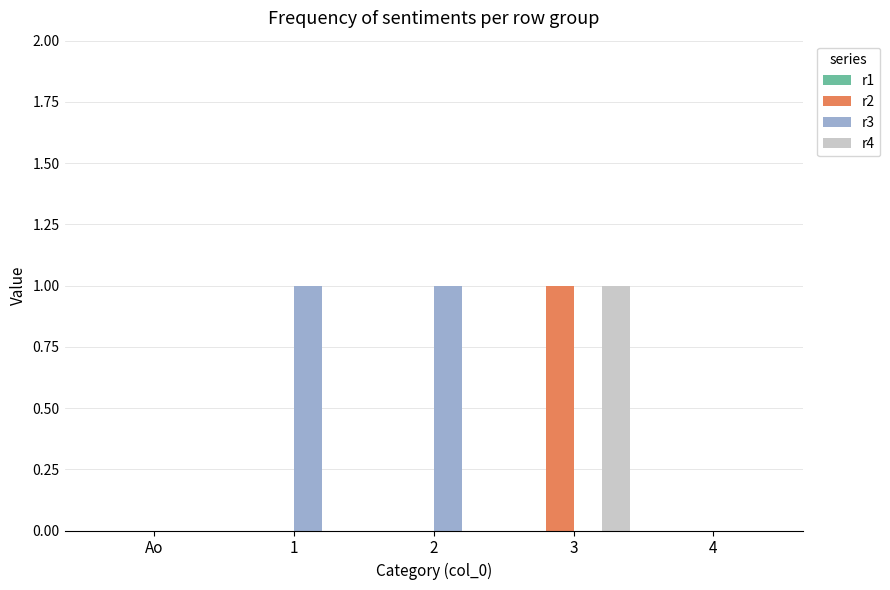

At which label does r4 reach its peak?

3